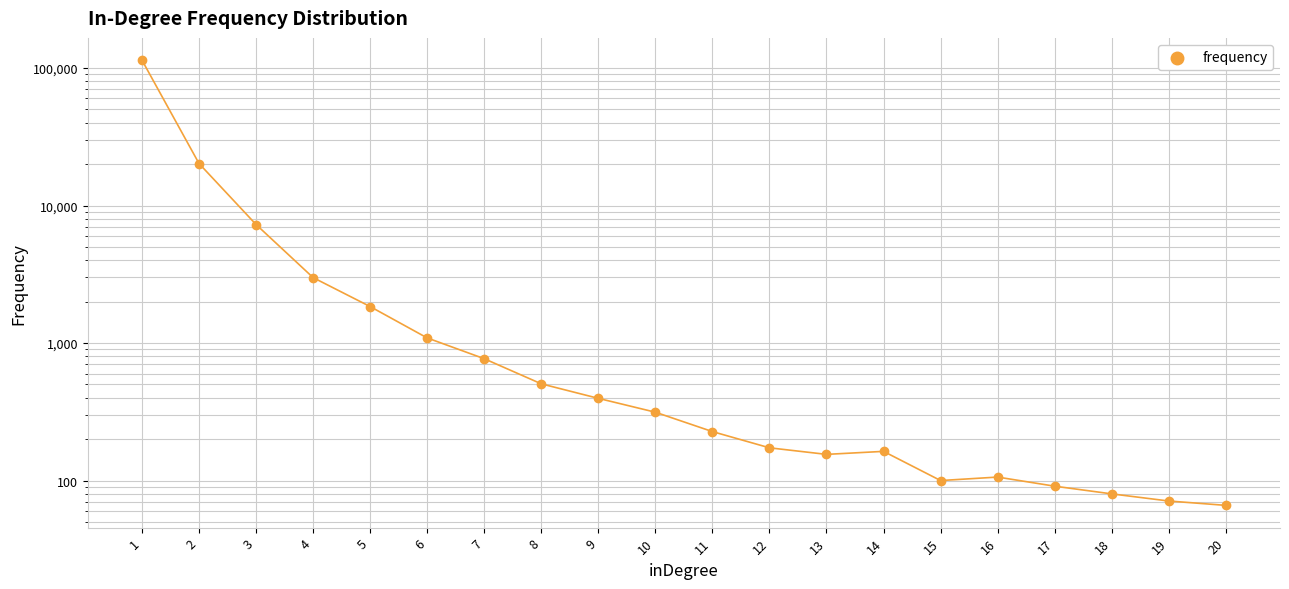

Between 8 and 7, which is larger?

7